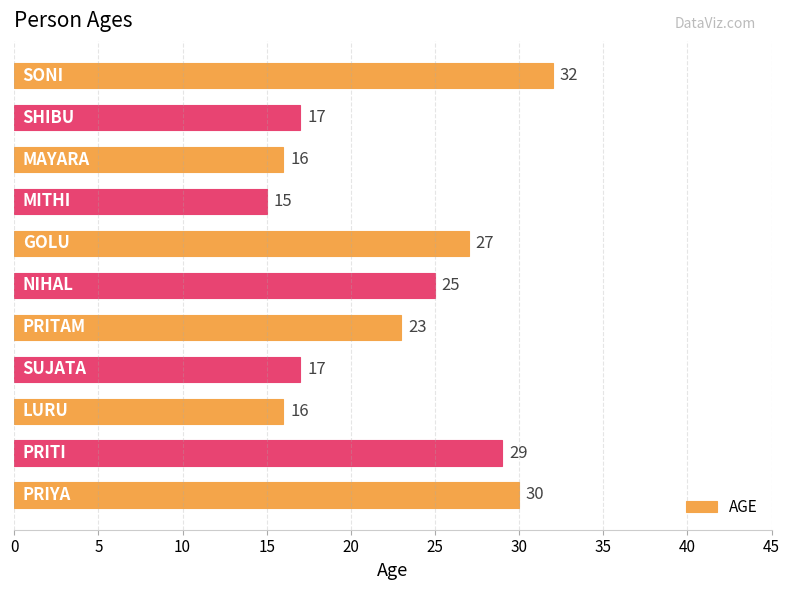

What is the difference between the second highest and minimum values?

15